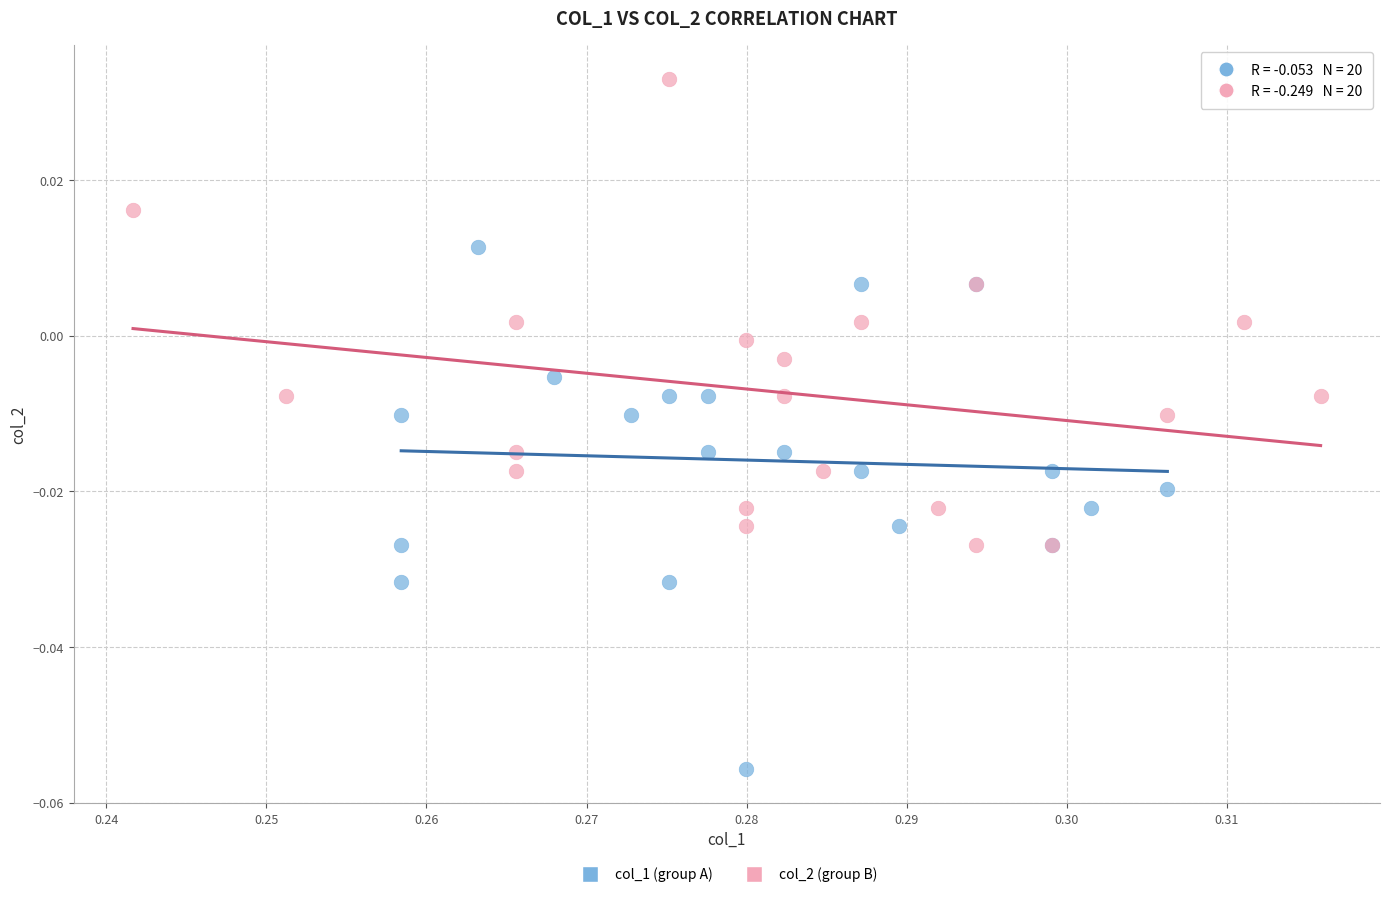

Which series contains the lowest Y value?

col_1 (group A)